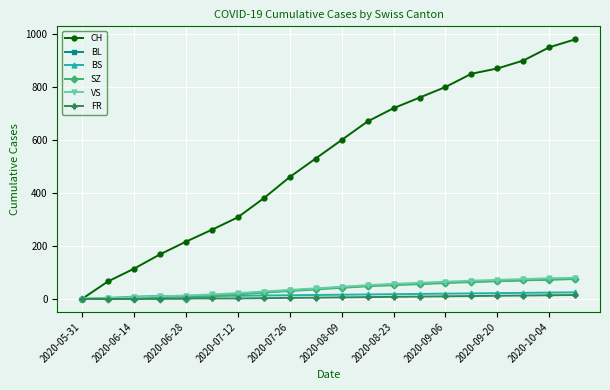

What is the maximum value for BL?

76